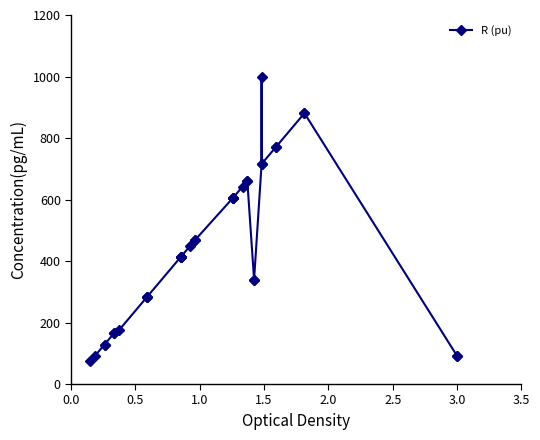

Is it true that the value at 29 is 456.8?

False